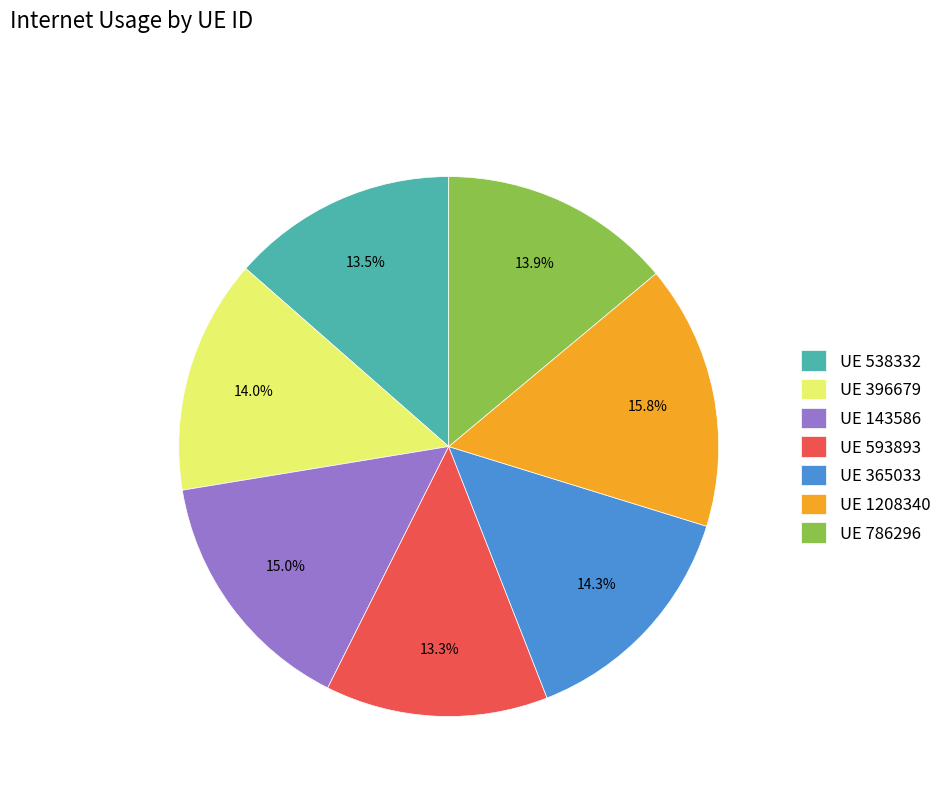

Approximately how many times larger is the value at UE 593893 compared to UE 538332?

1.0